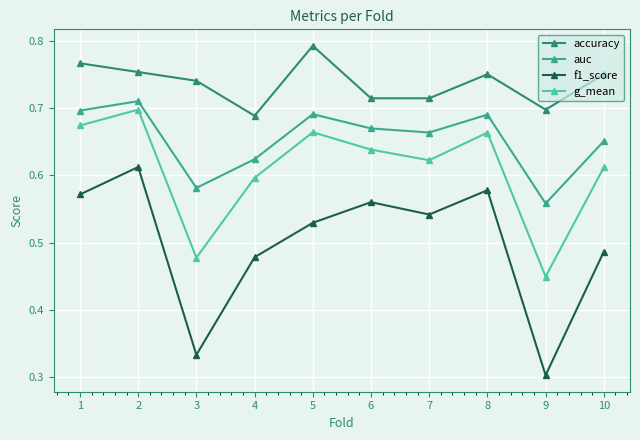

Is it true that accuracy equals 0.3 at 1?

False